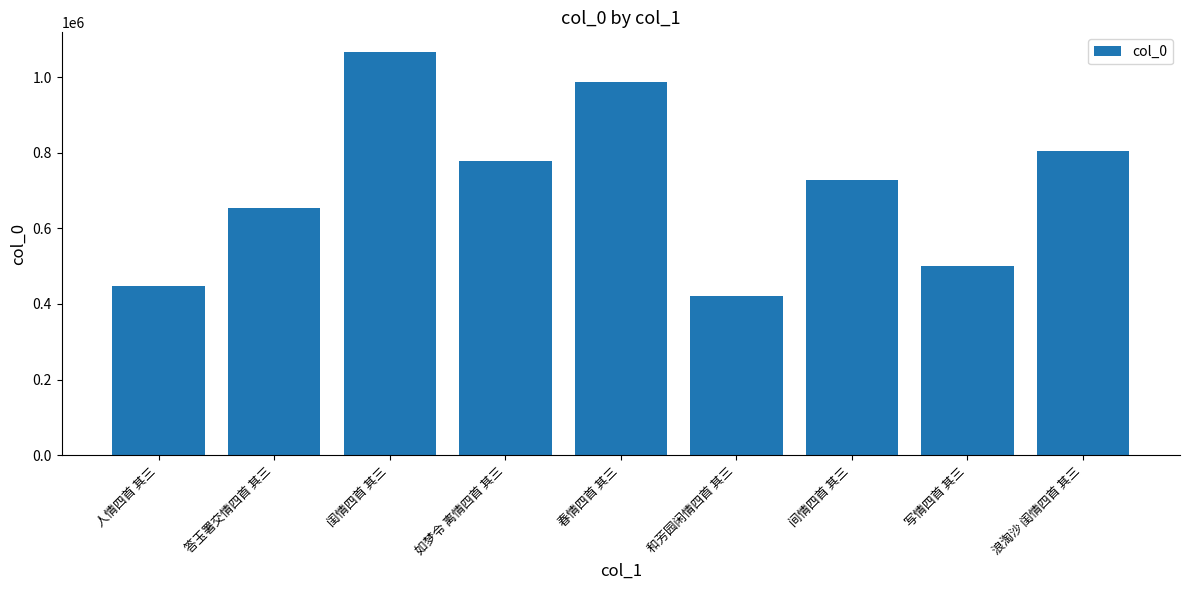

Between 间情四首 其三 and 春情四首 其三, which is larger?

春情四首 其三